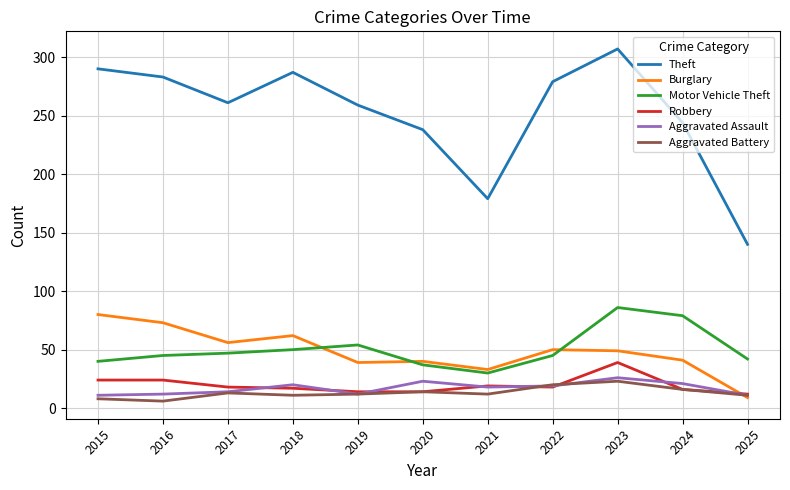

The Motor Vehicle Theft series shows 21 at 2020. True or false?

False